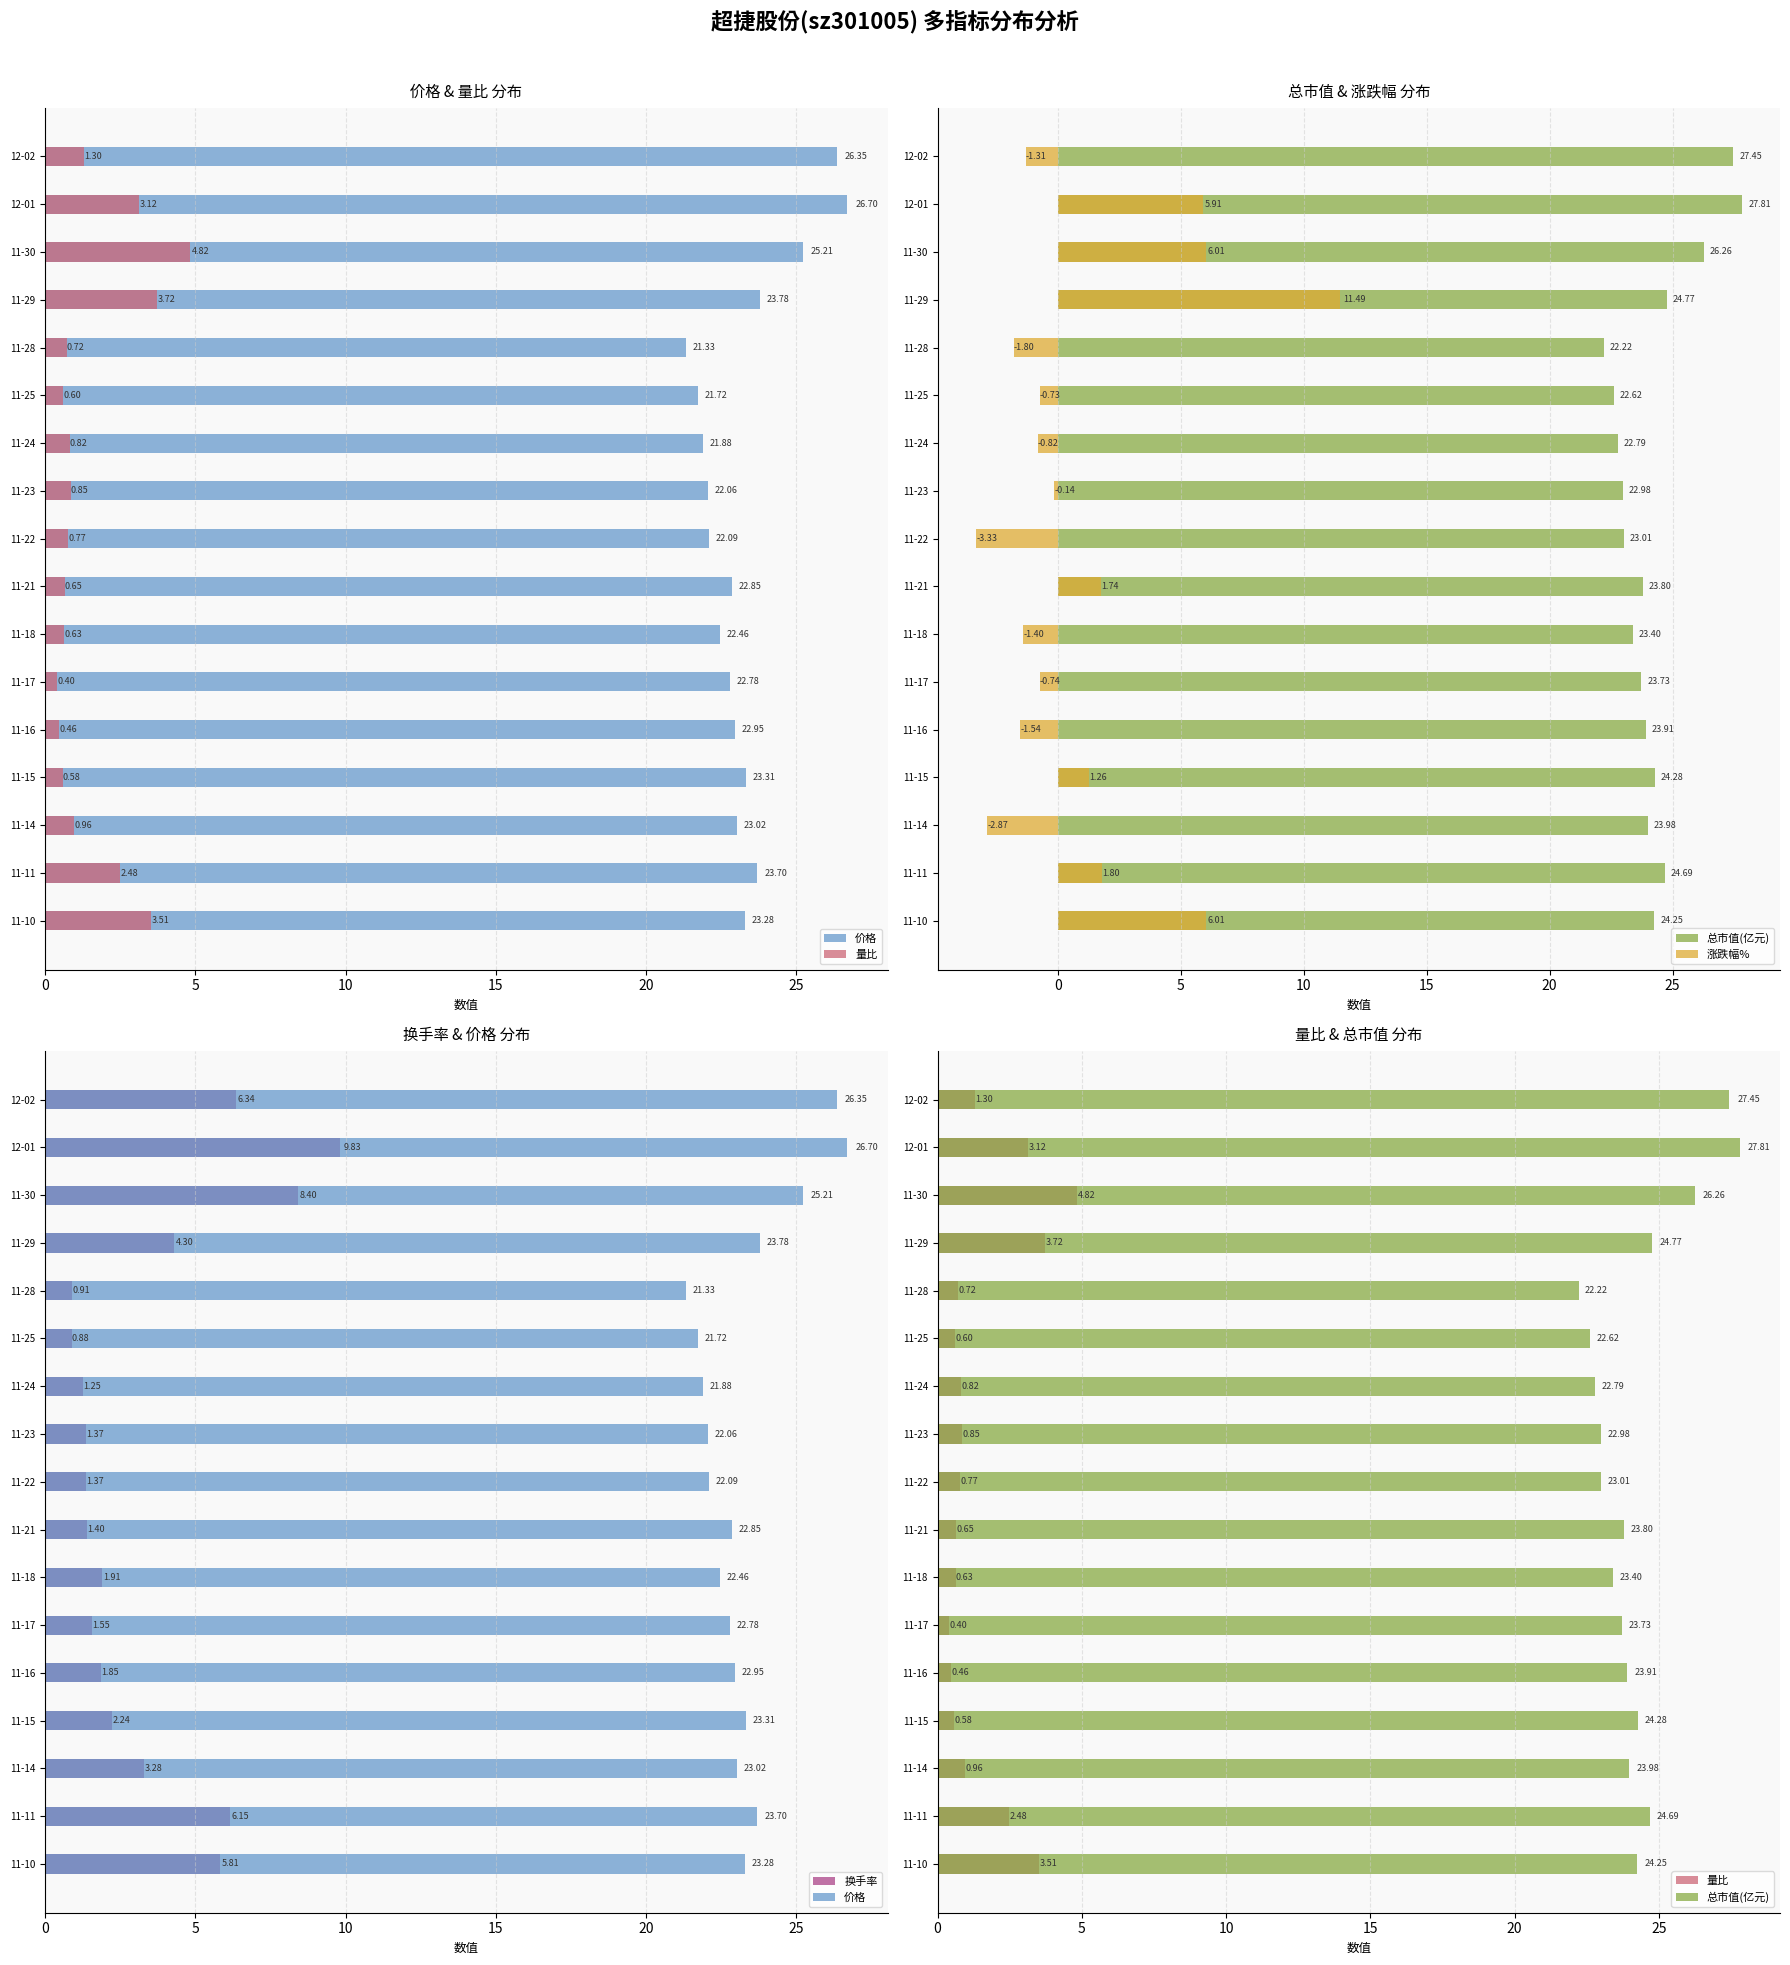

What is the lowest value of the 量比 series?

0.4